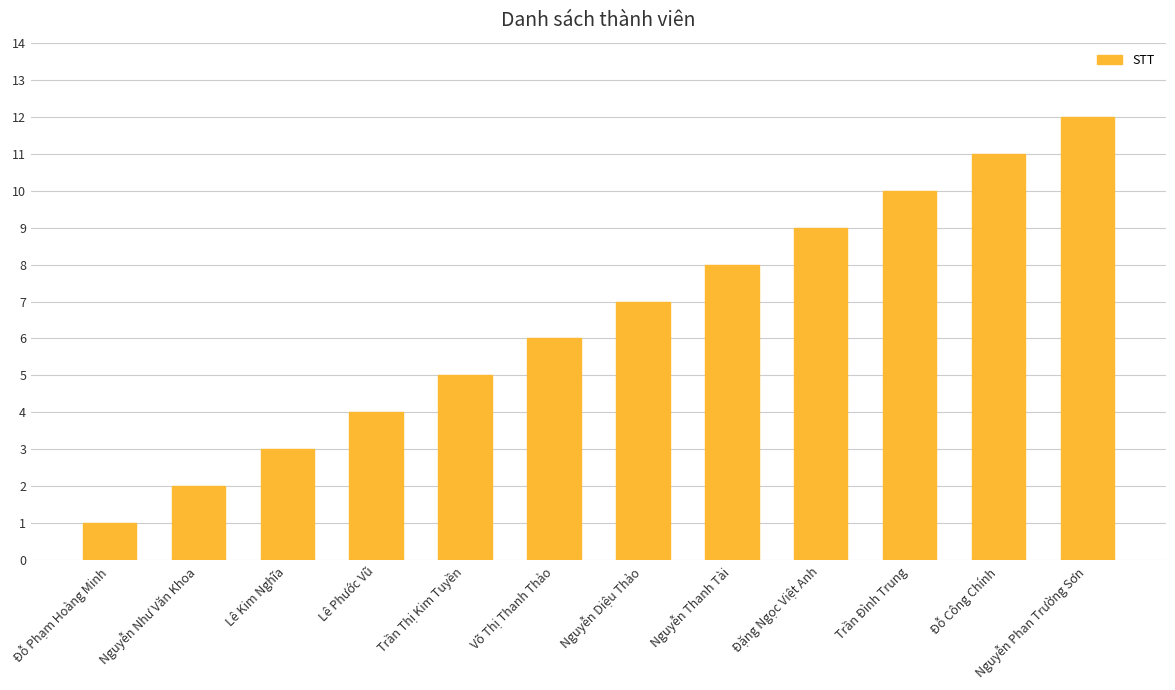

The value at Đỗ Công Chính is 11. True or false?

True